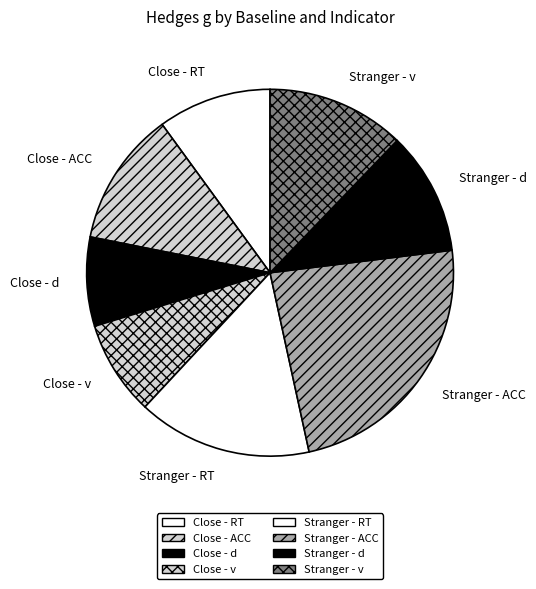

Do Close - RT and Stranger - d together represent more than half of the pie?

No